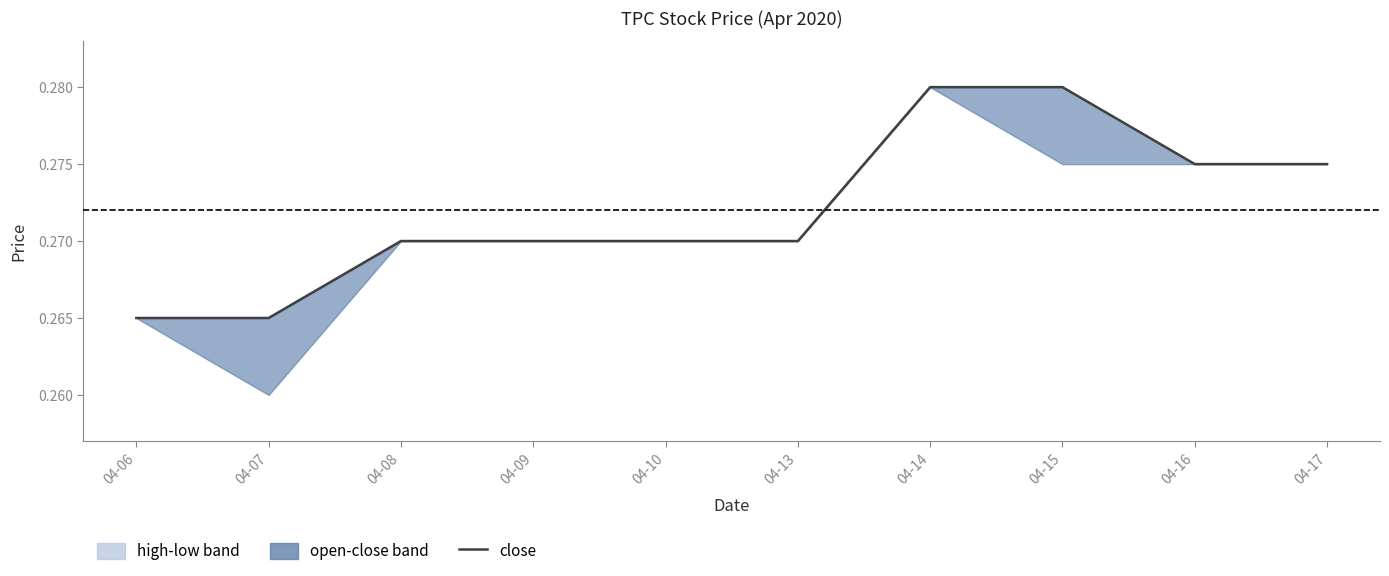

What is the maximum value shown in the chart?

0.3